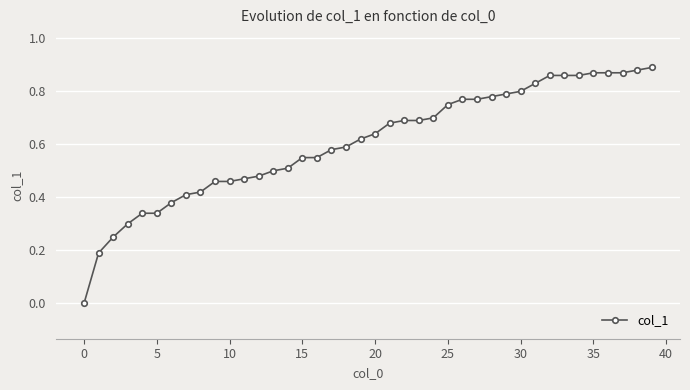

How many lines are shown in the chart?

1